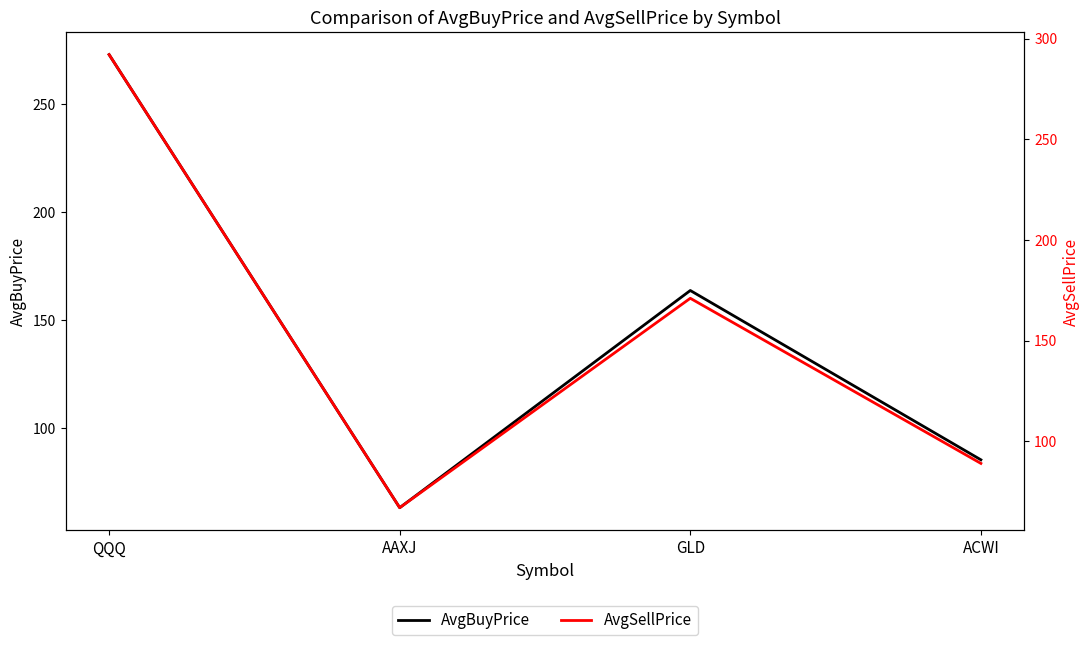

Where is the first local maximum for AvgBuyPrice?

GLD